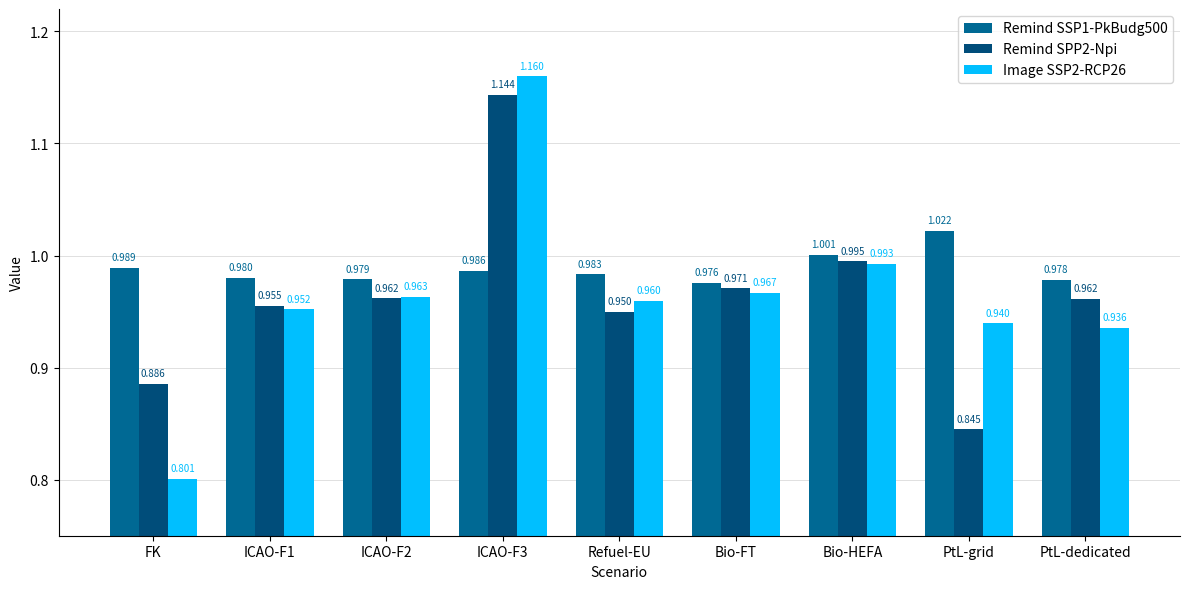

What is the minimum value shown in the chart?

0.8